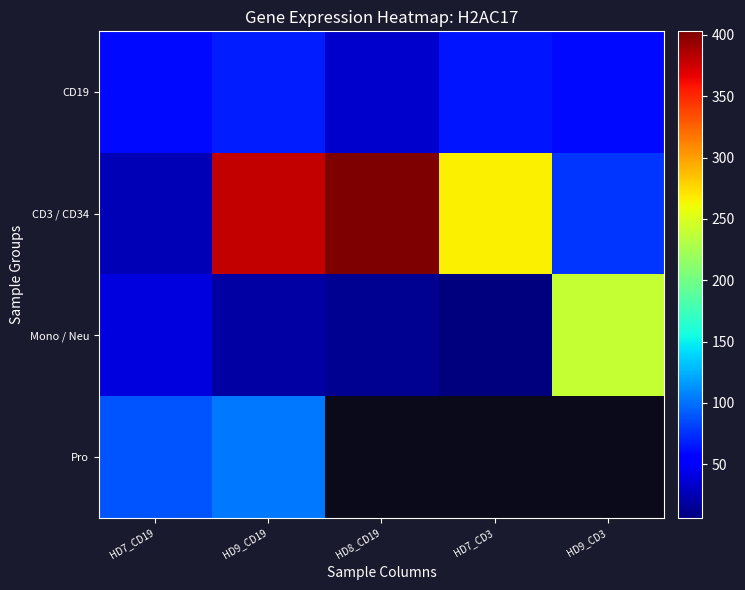

How many data points in Mono / Neu are less than 19?

2